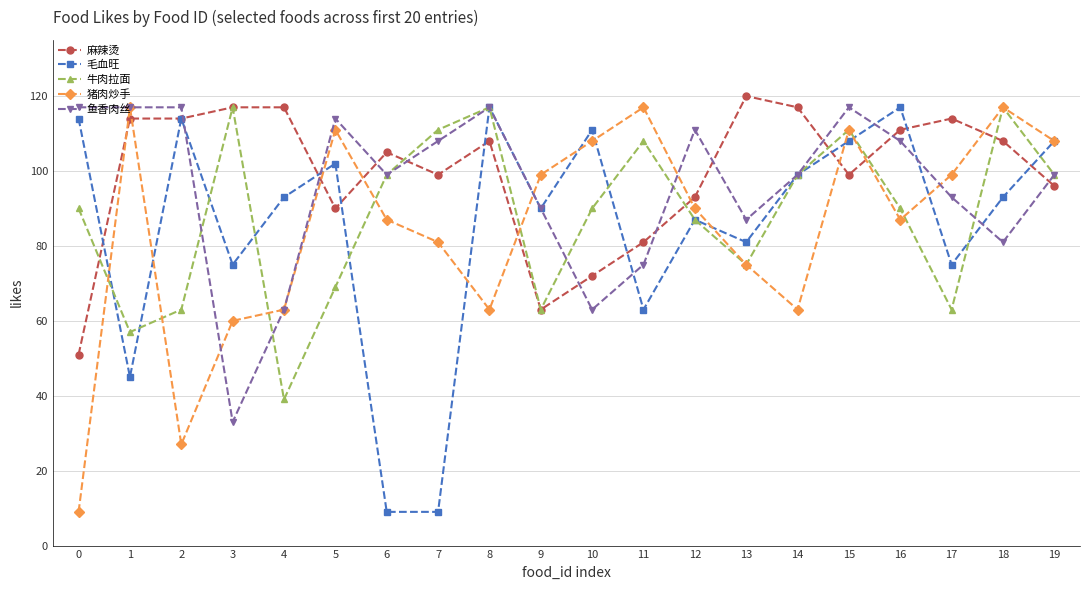

Reading left to right, what are all the values shown in this chart?

麻辣烫: 0=51	1=114	2=114	3=117	4=117	5=90	6=105	7=99	8=108	9=63	10=72	11=81	12=93	13=120	14=117	15=99	16=111	17=114	18=108	19=96
毛血旺: 0=114	1=45	2=114	3=75	4=93	5=102	6=9	7=9	8=117	9=90	10=111	11=63	12=87	13=81	14=99	15=108	16=117	17=75	18=93	19=108
牛肉拉面: 0=90	1=57	2=63	3=117	4=39	5=69	6=99	7=111	8=117	9=63	10=90	11=108	12=87	13=75	14=99	15=111	16=90	17=63	18=117	19=99
猪肉炒手: 0=9	1=117	2=27	3=60	4=63	5=111	6=87	7=81	8=63	9=99	10=108	11=117	12=90	13=75	14=63	15=111	16=87	17=99	18=117	19=108
鱼香肉丝: 0=117	1=117	2=117	3=33	4=63	5=114	6=99	7=108	8=117	9=90	10=63	11=75	12=111	13=87	14=99	15=117	16=108	17=93	18=81	19=99